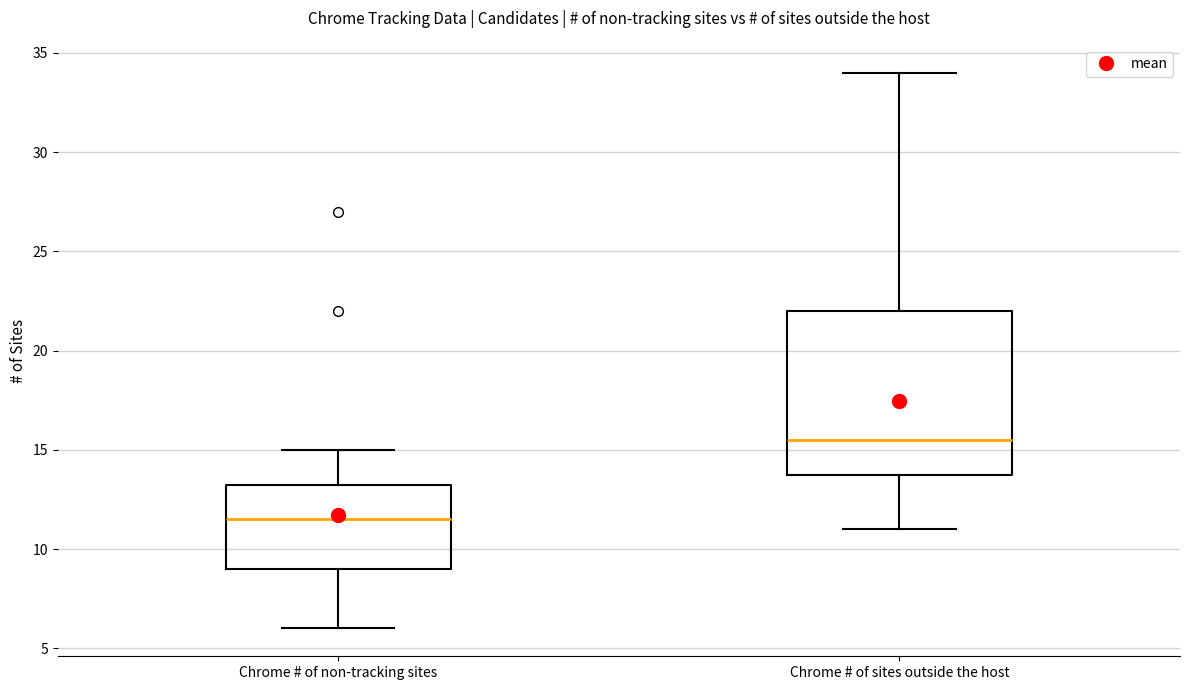

Where does the upper whisker of the box for Chrome # of non-tracking sites end on the y-axis? The values are not printed on the chart, so give them approximately, as read against the axis.

15.0